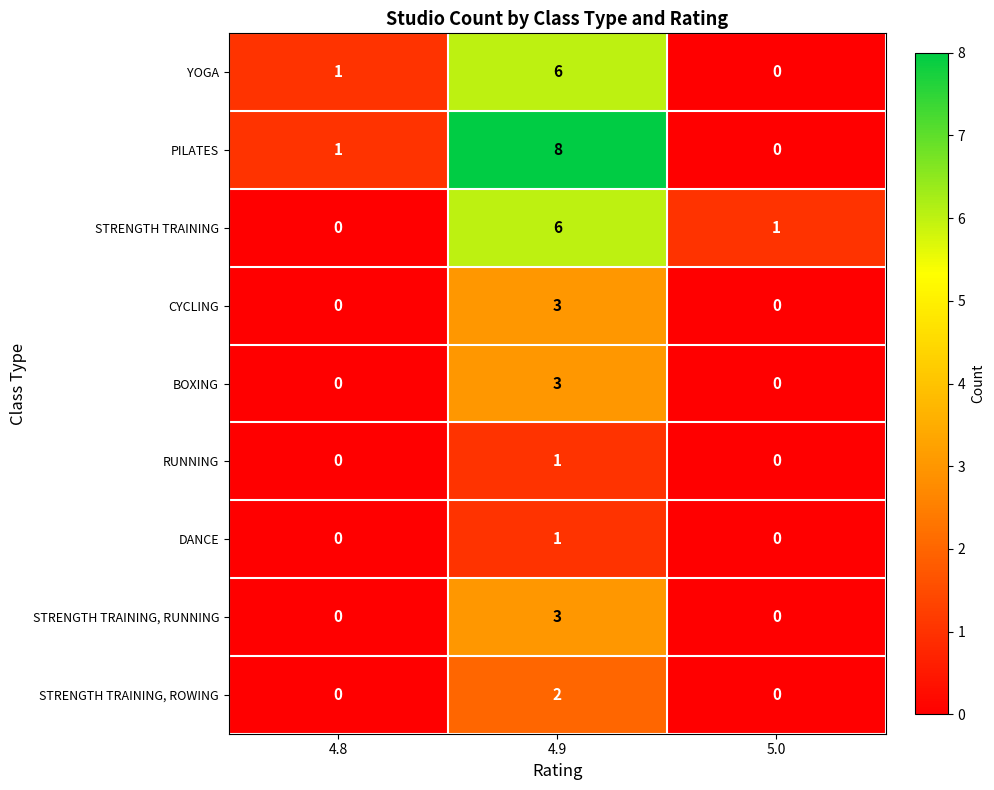

Is it true that DANCE equals 0 at 5.0?

True